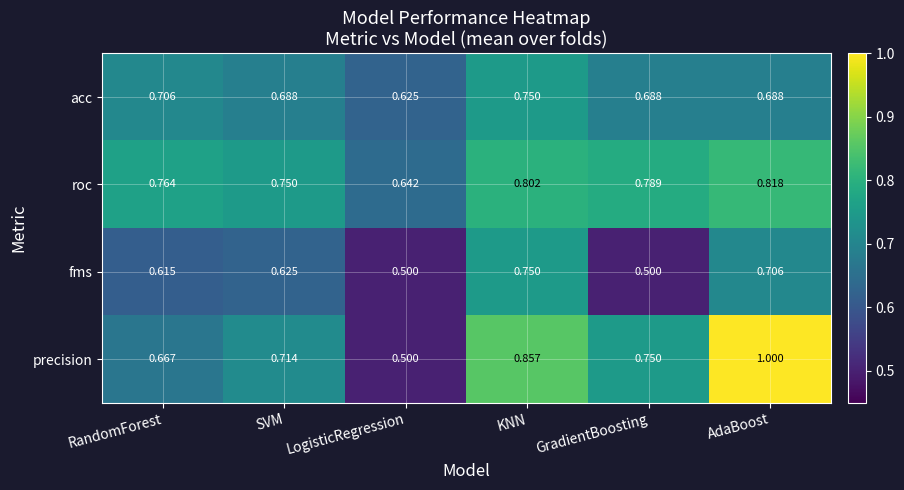

At RandomForest, list the series in order from smallest to largest.

fms, precision, acc, roc